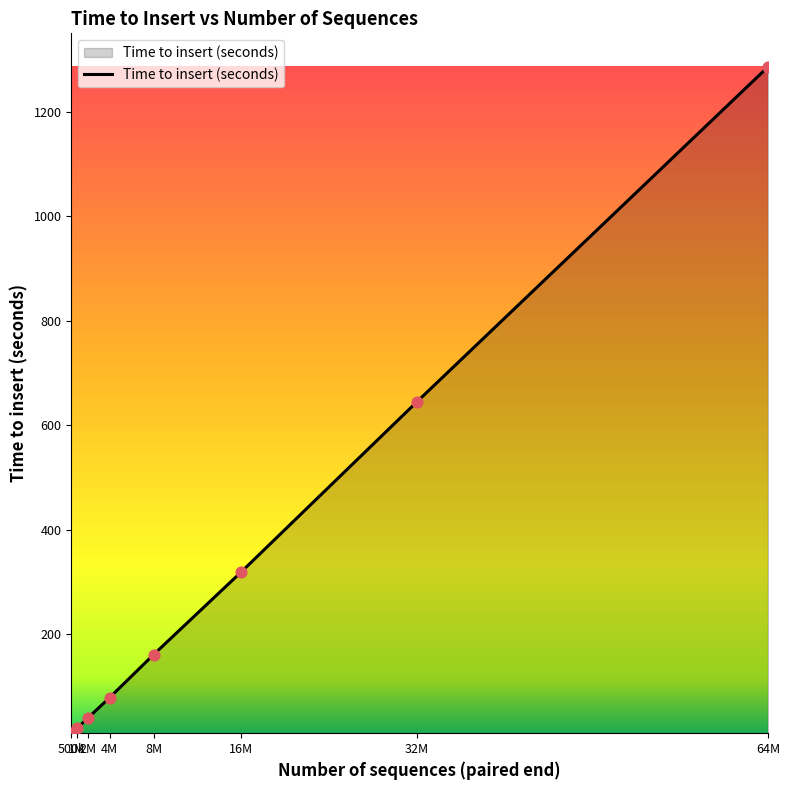

What is the average value?

319.9